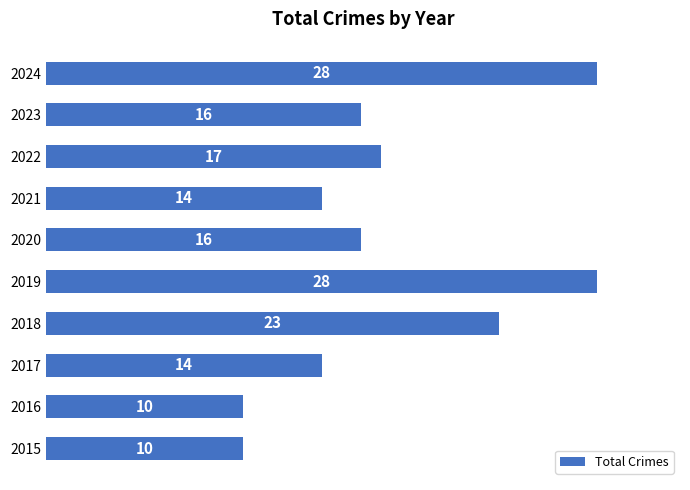

What is the difference between the second highest and second lowest values?

18